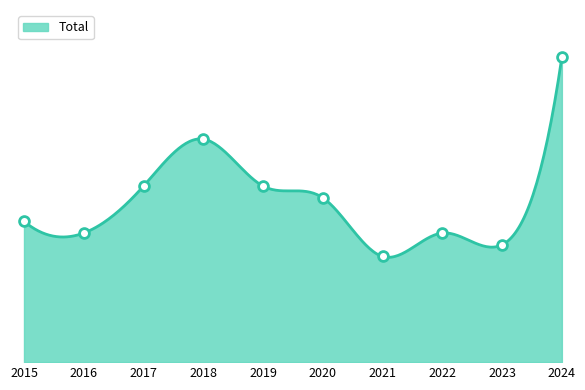

What is the ratio of the value at 2022 to the value at 2016?

1.0